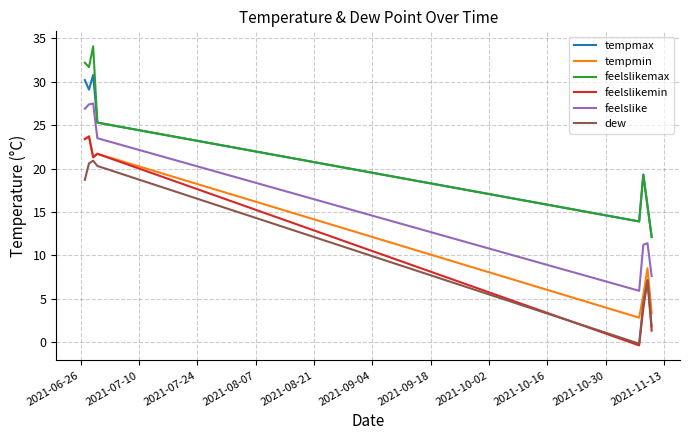

What is the maximum value shown in the chart?

34.1